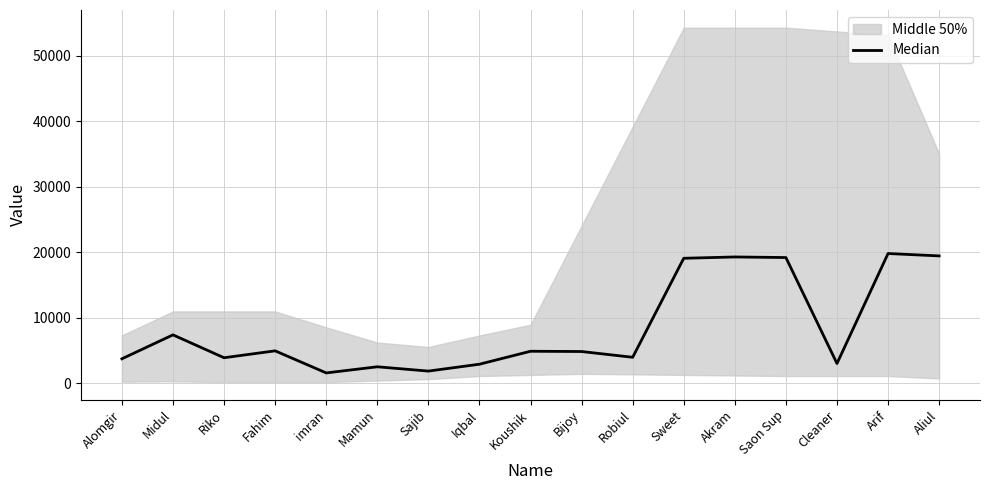

At which category does the chart reach its peak across all series?

Arif